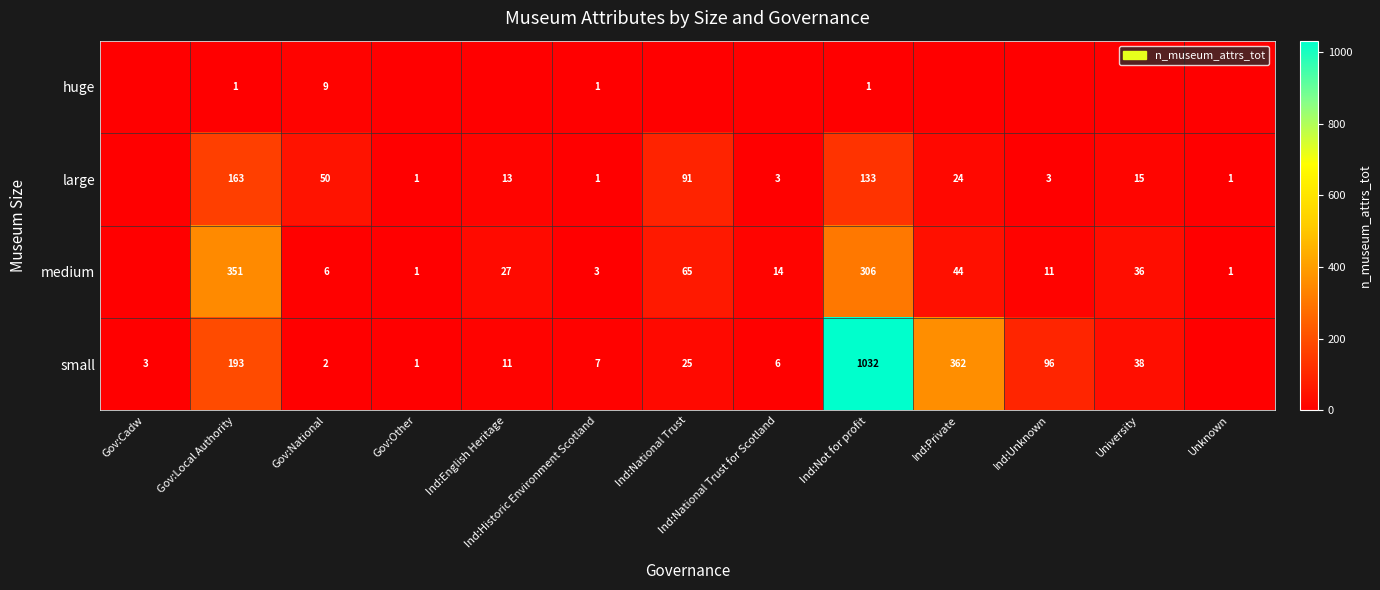

The value of medium at Ind:Unknown is 11. True or false?

True